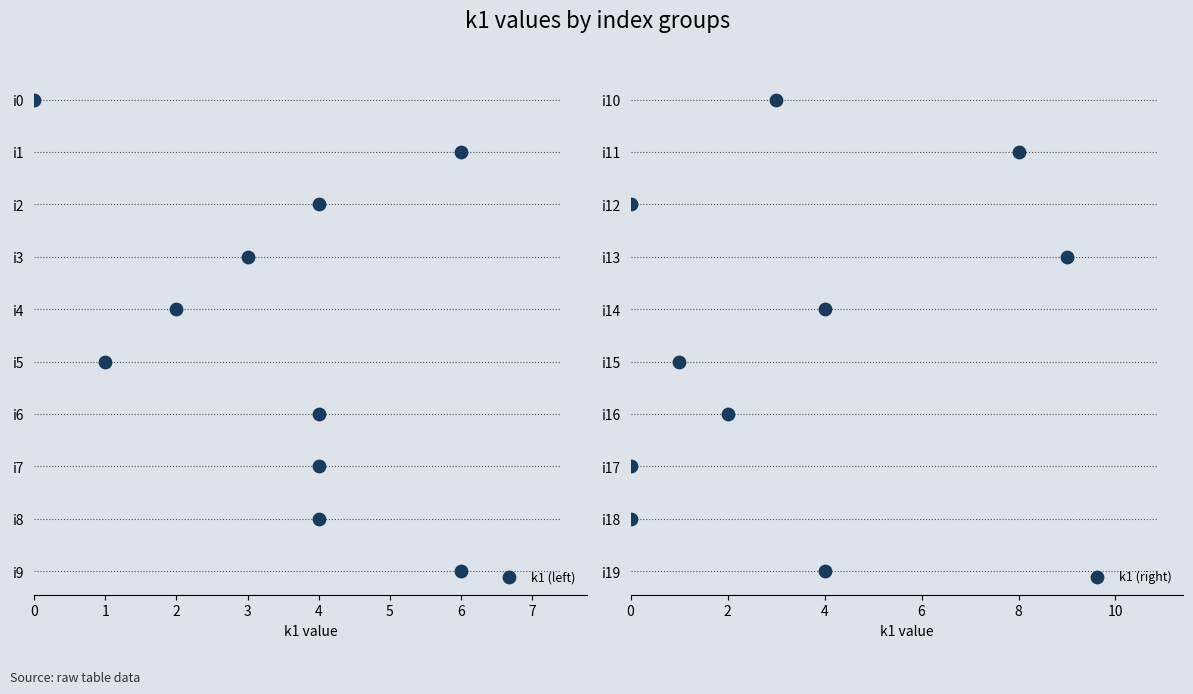

What are all the series names shown in the legend?

k1 (left), k1 (right)